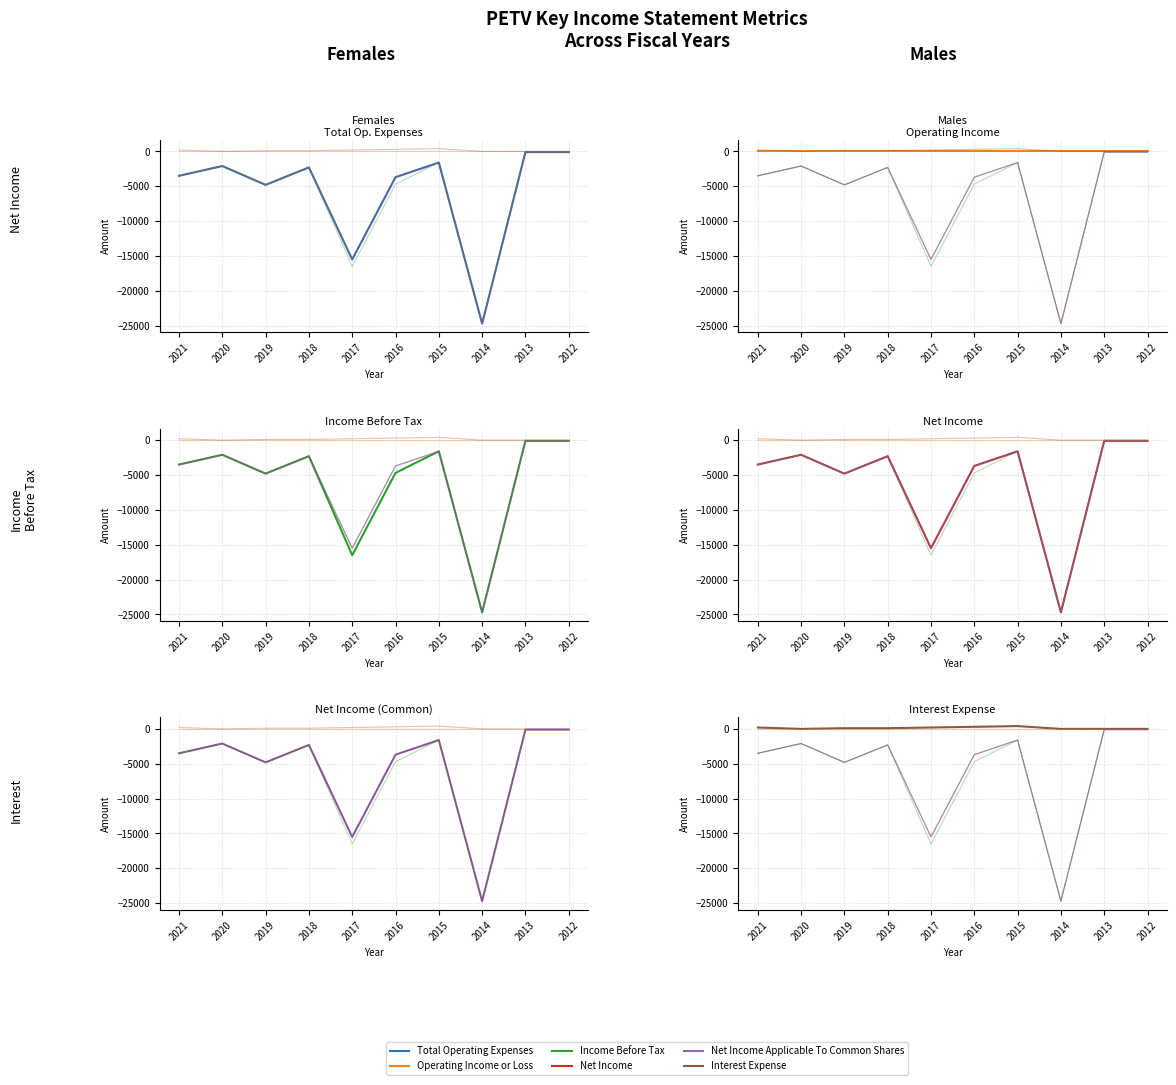

Which series has the largest total across all categories?

Interest Expense